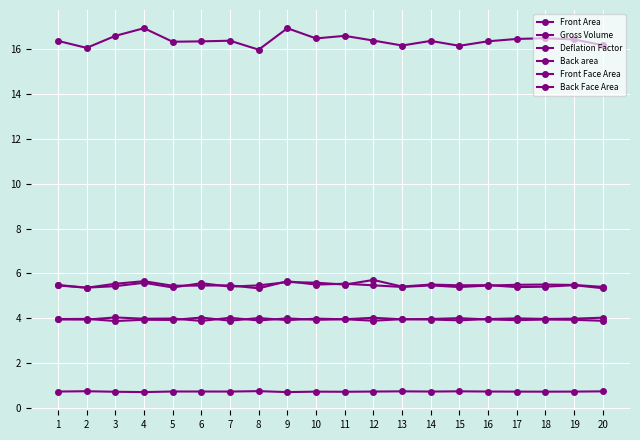

Where is the first local minimum for Front Area?

2